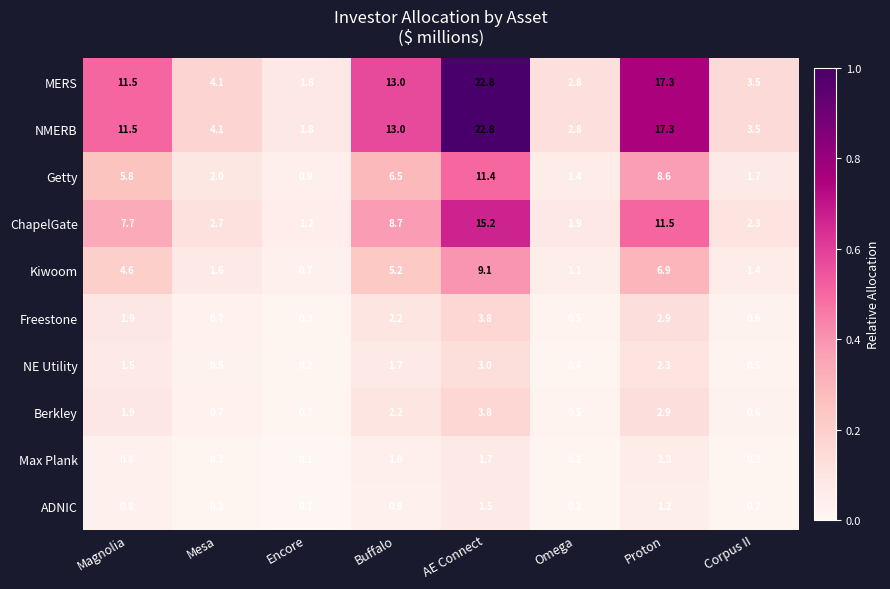

What is the difference between the highest and lowest values at Encore?

1.7